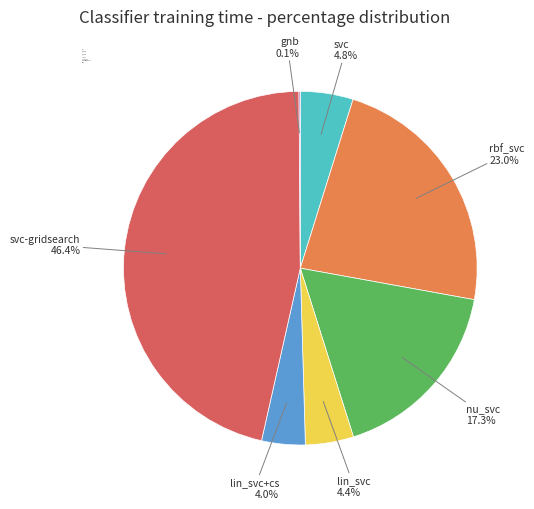

What is the largest slice in the pie chart?

svc-gridsearch